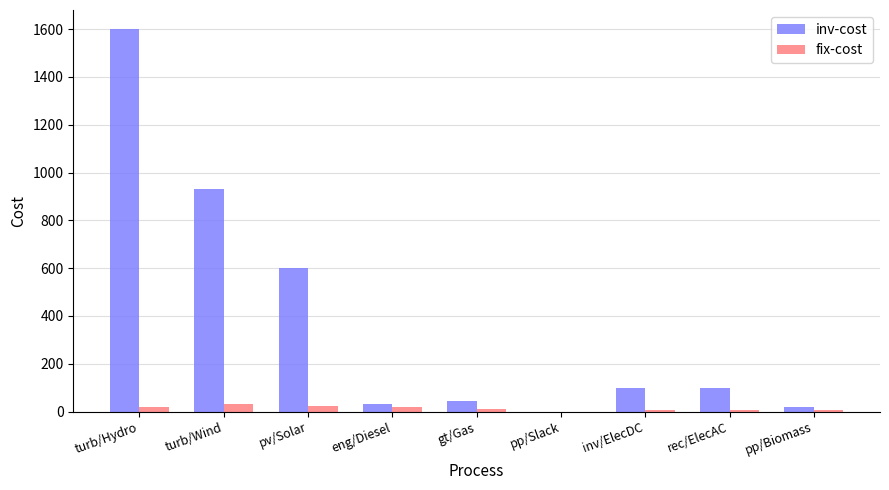

Is the value of inv-cost at turb/Wind greater than the value of fix-cost at eng/Diesel?

Yes